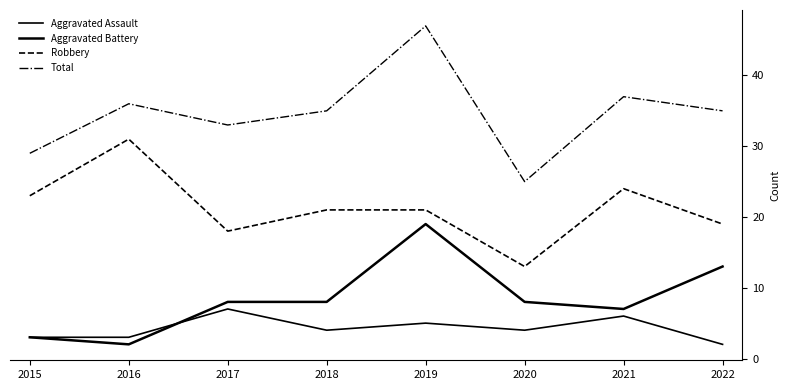

Reading right to left, transcribe all the data shown in this chart.

Aggravated Assault: 2022=2	2021=6	2020=4	2019=5	2018=4	2017=7	2016=3	2015=3
Aggravated Battery: 2022=13	2021=7	2020=8	2019=19	2018=8	2017=8	2016=2	2015=3
Robbery: 2022=19	2021=24	2020=13	2019=21	2018=21	2017=18	2016=31	2015=23
Total: 2022=35	2021=37	2020=25	2019=47	2018=35	2017=33	2016=36	2015=29